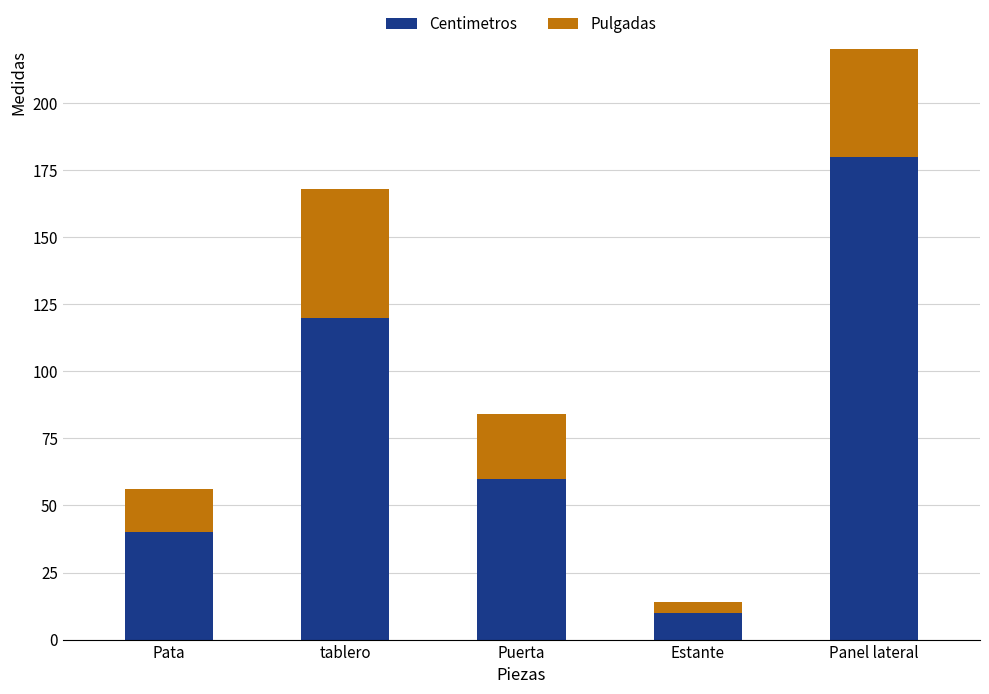

How many bars are there in each group?

2